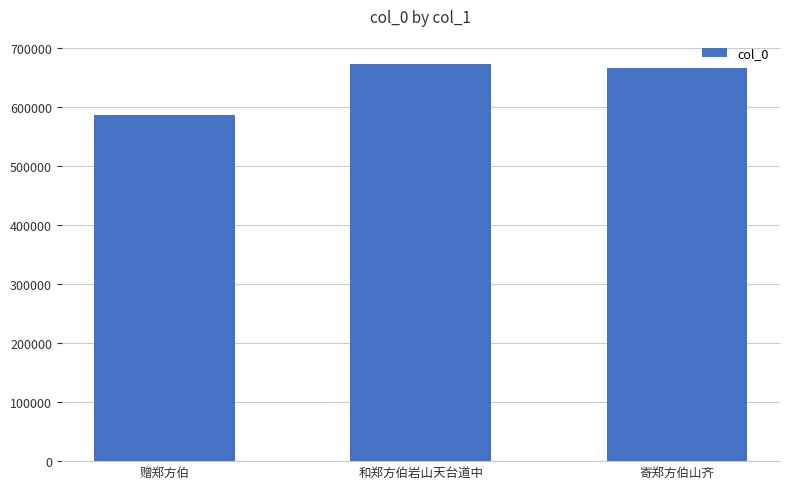

Are the bars grouped side by side (vs. stacked)?

No